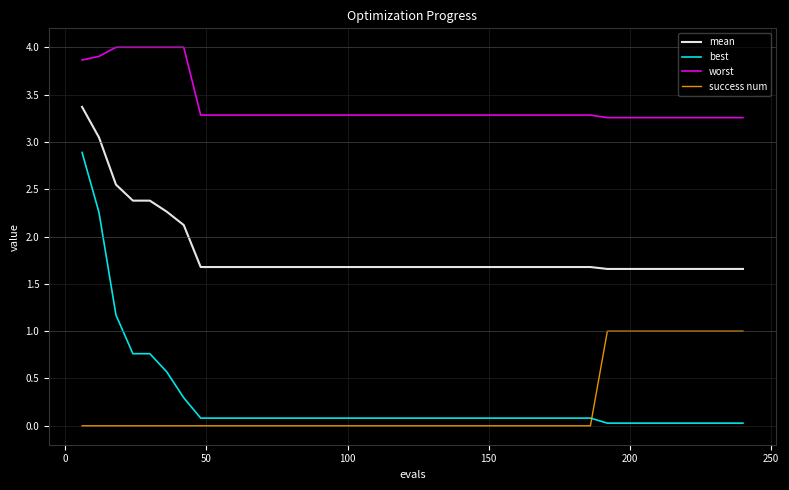

List the series in order of their peak value, lowest first.

success num, best, mean, worst